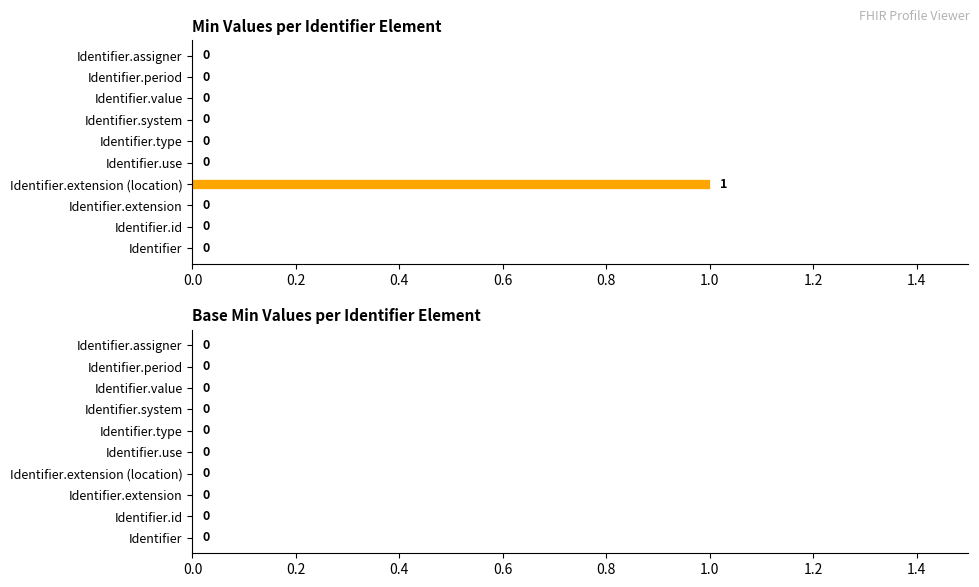

Is it true that the value at Identifier.id is 0?

True